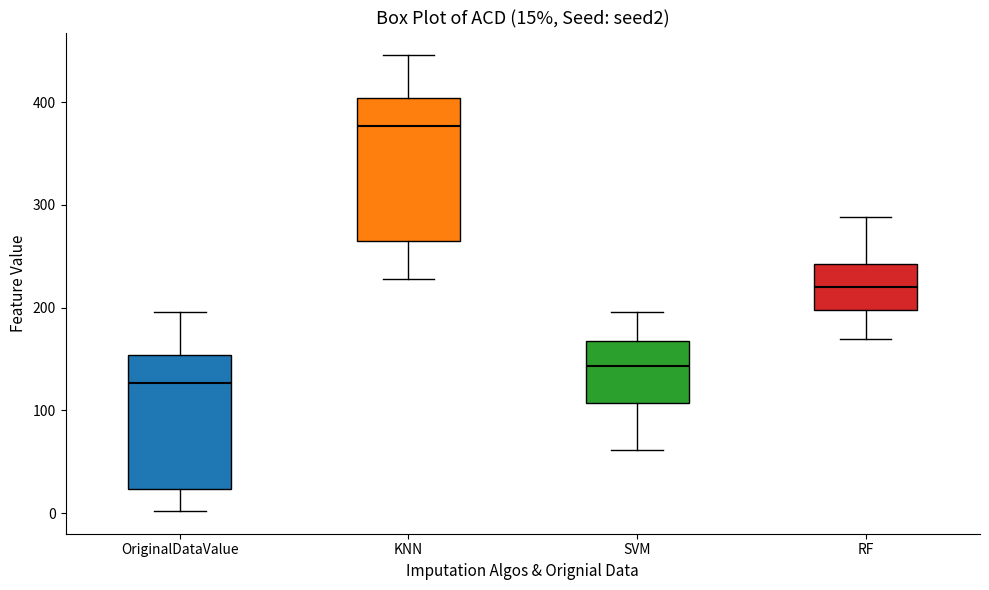

Which box has the lowest median line?

OriginalDataValue